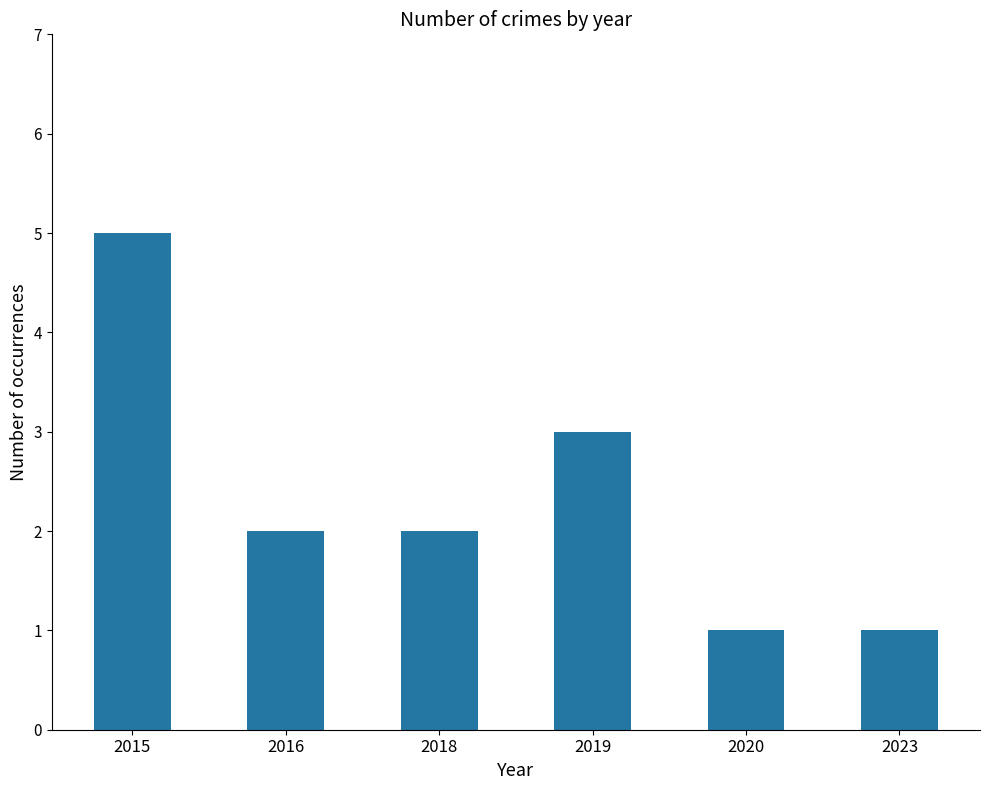

What is the value of the 5th bar from the left?

1